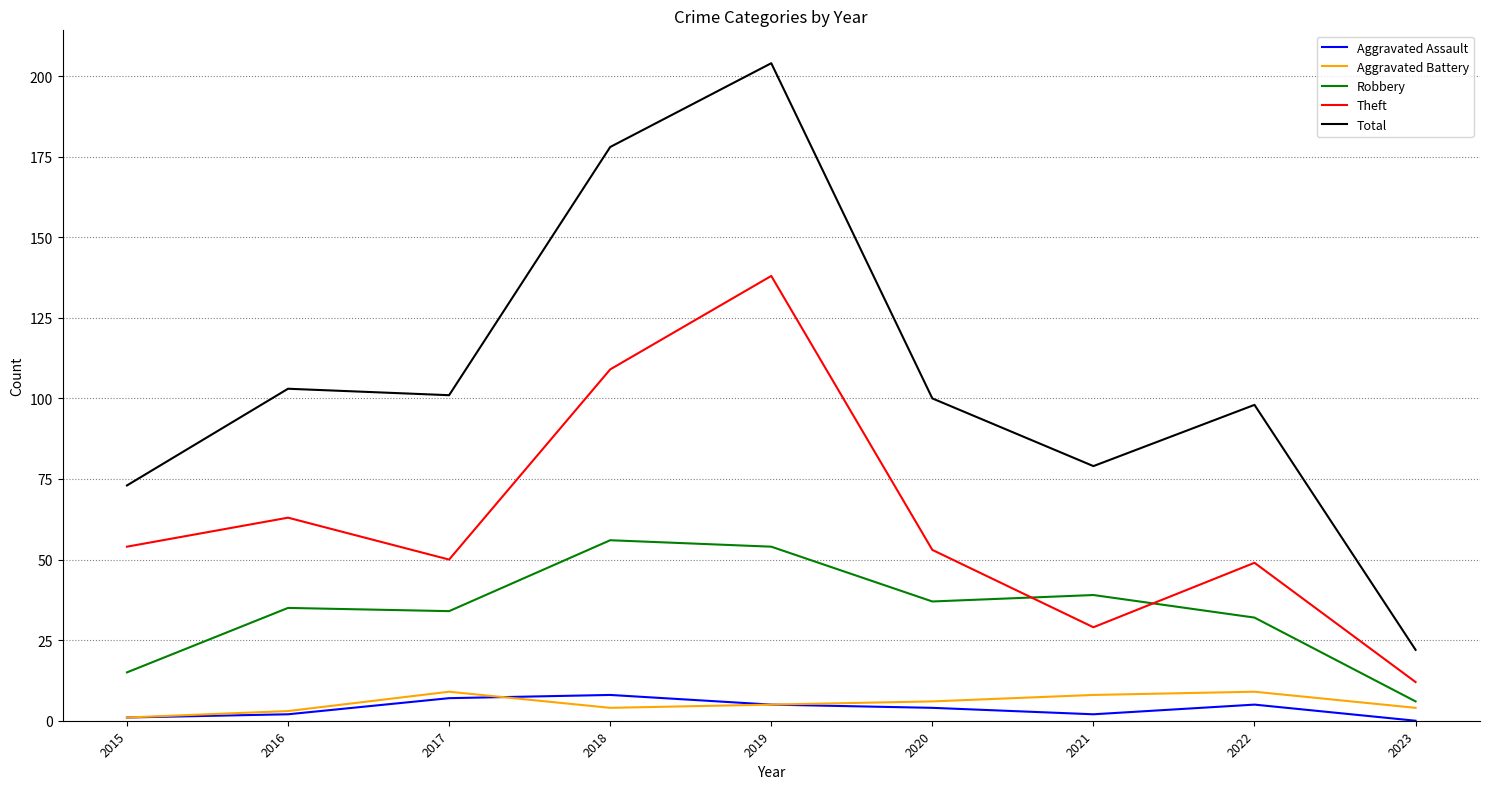

Reading right to left, extract all data points from this chart.

Aggravated Assault: 2023=0	2022=5	2021=2	2020=4	2019=5	2018=8	2017=7	2016=2	2015=1
Aggravated Battery: 2023=4	2022=9	2021=8	2020=6	2019=5	2018=4	2017=9	2016=3	2015=1
Robbery: 2023=6	2022=32	2021=39	2020=37	2019=54	2018=56	2017=34	2016=35	2015=15
Theft: 2023=12	2022=49	2021=29	2020=53	2019=138	2018=109	2017=50	2016=63	2015=54
Total: 2023=22	2022=98	2021=79	2020=100	2019=204	2018=178	2017=101	2016=103	2015=73